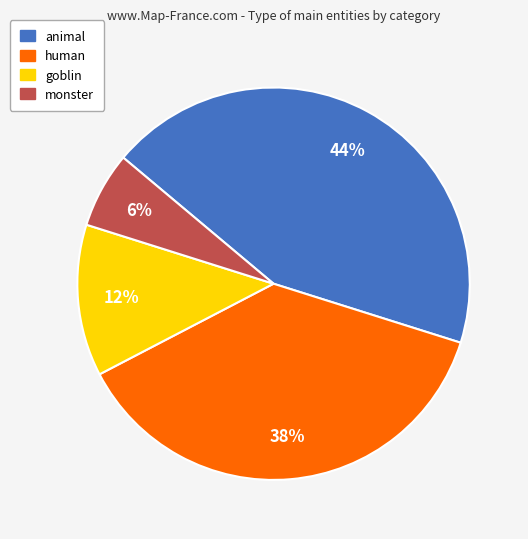

Which has a higher value, human or animal?

animal